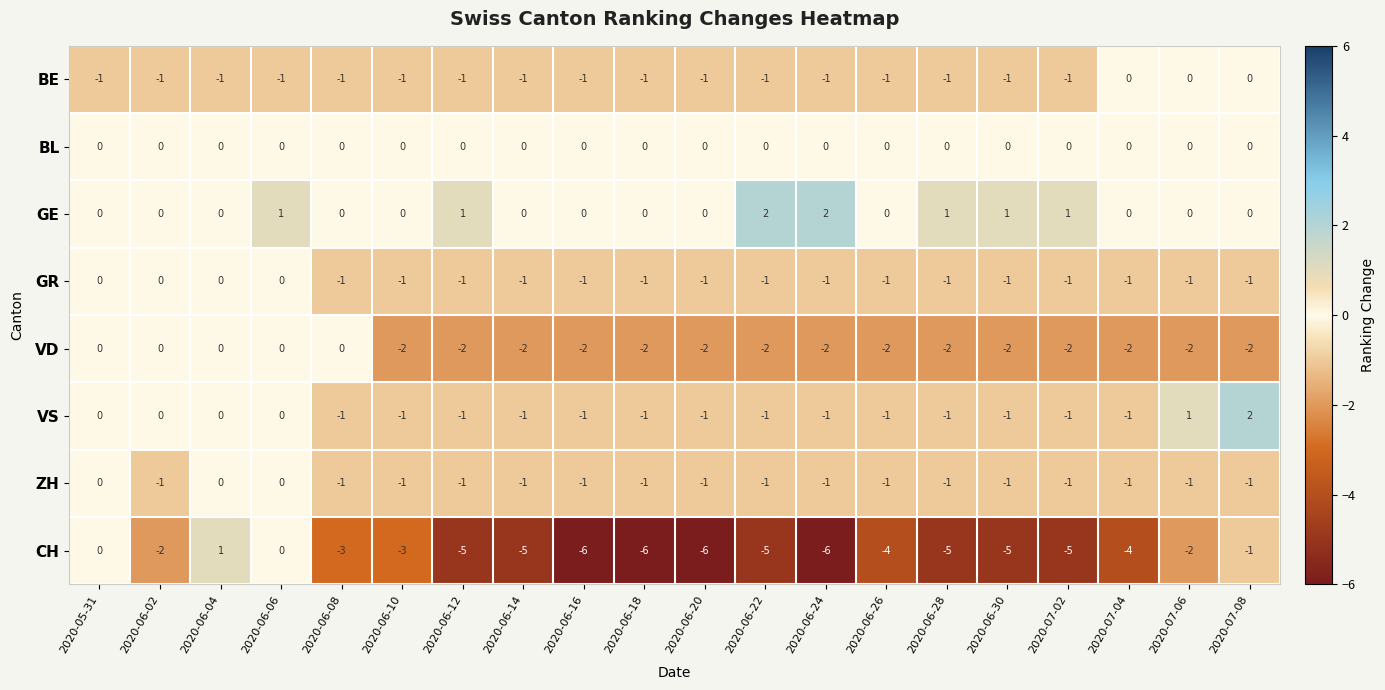

Count the ZH values in the range -1 to 0.

20